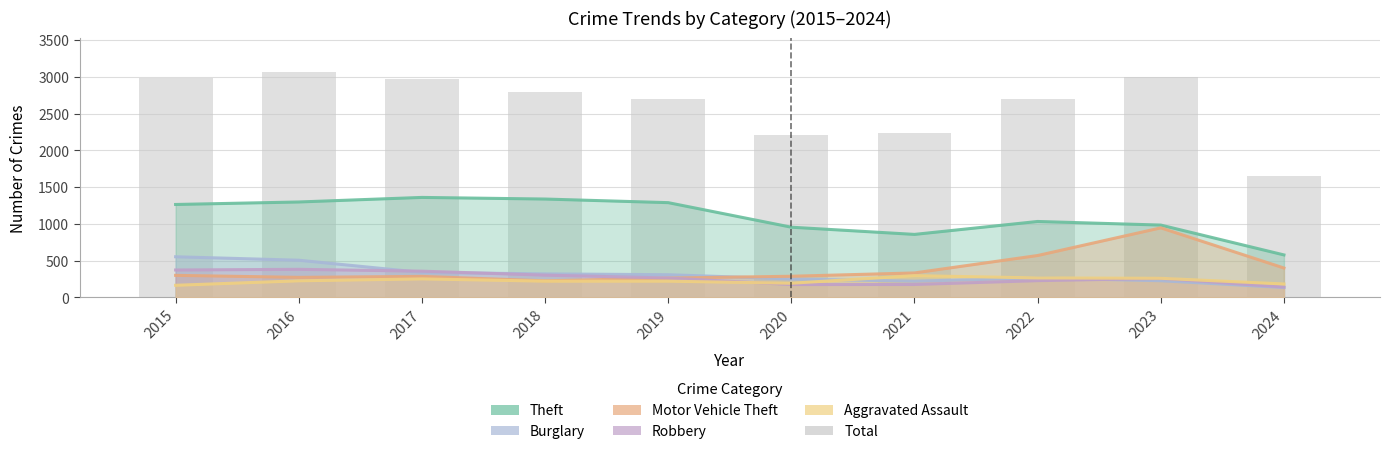

Rank the series at 2022 from lowest to highest value.

Robbery, Burglary, Aggravated Assault, Motor Vehicle Theft, Theft, Total